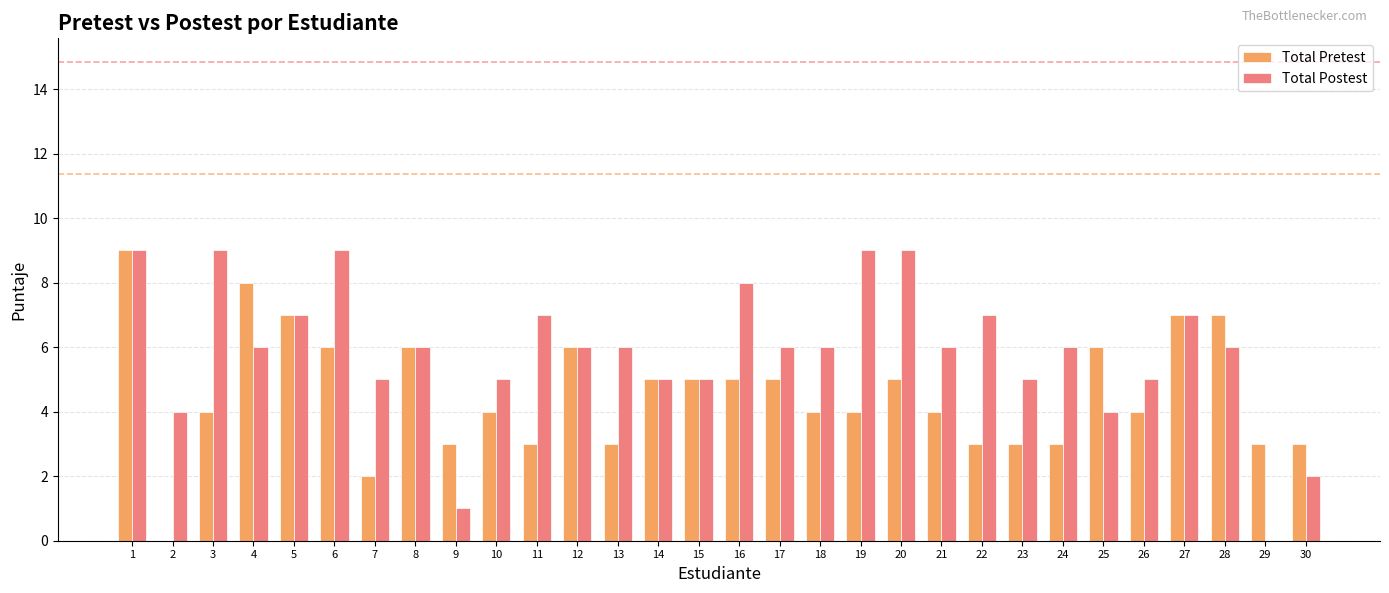

The value of Total Postest at 16 is 8. True or false?

True